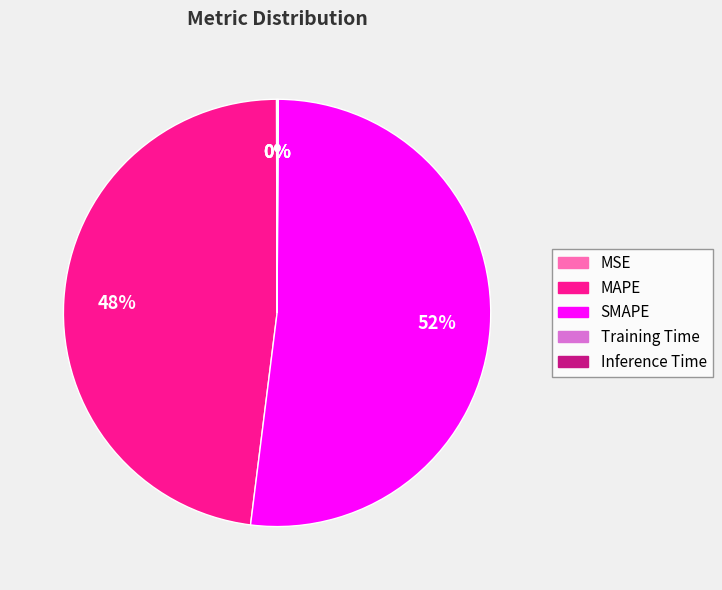

To the nearest percent, what portion does SMAPE represent?

52%